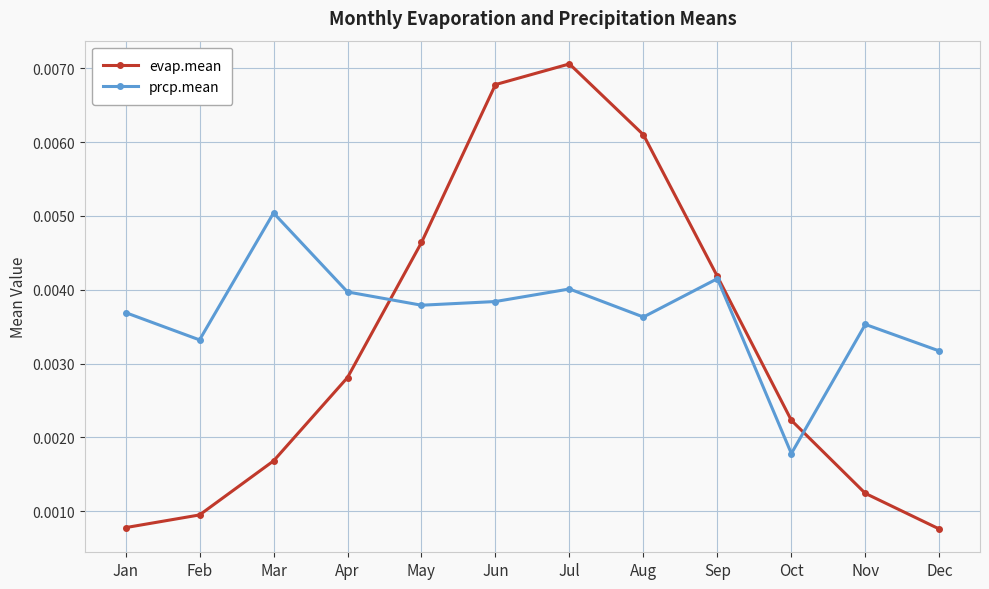

Rank the series at Nov from highest to lowest value.

prcp.mean, evap.mean